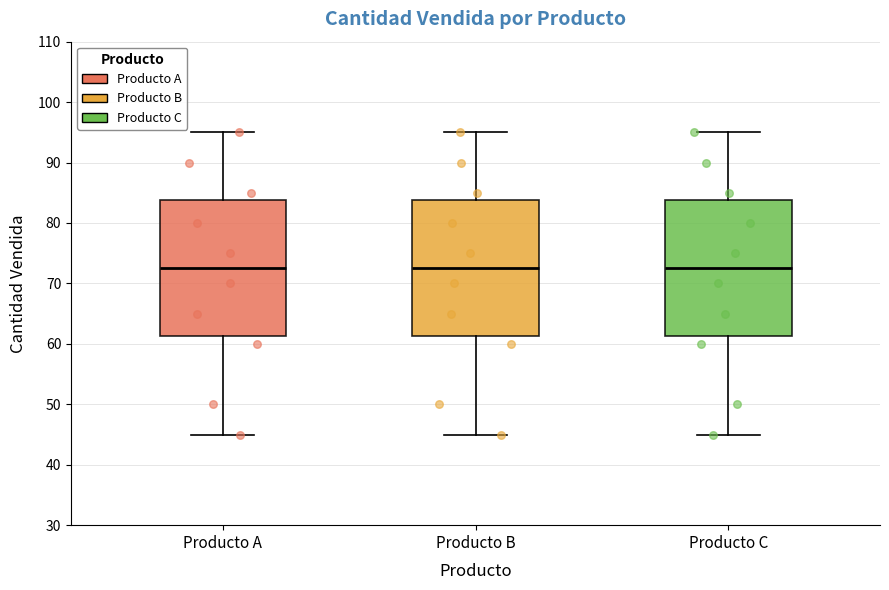

Reading left to right, read every box against the y-axis: the position of its median line, the range the box covers, and the ends of its whiskers. The values are not printed on the chart, so give them approximately, as read against the axis.

Producto A: median 73, box 61 to 84, whiskers 45 to 95
Producto B: median 73, box 61 to 84, whiskers 45 to 95
Producto C: median 73, box 61 to 84, whiskers 45 to 95